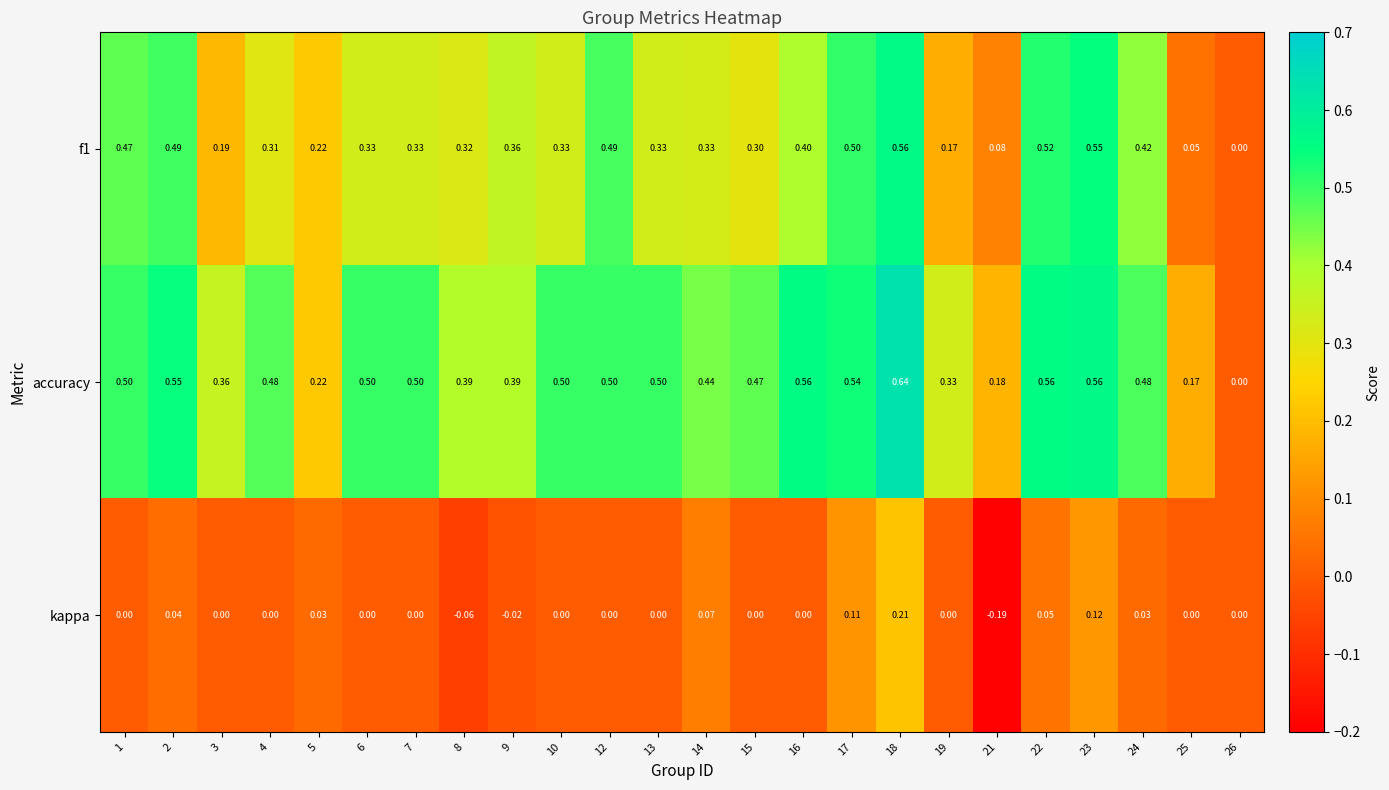

List the series in order of their peak value, lowest first.

kappa, f1, accuracy